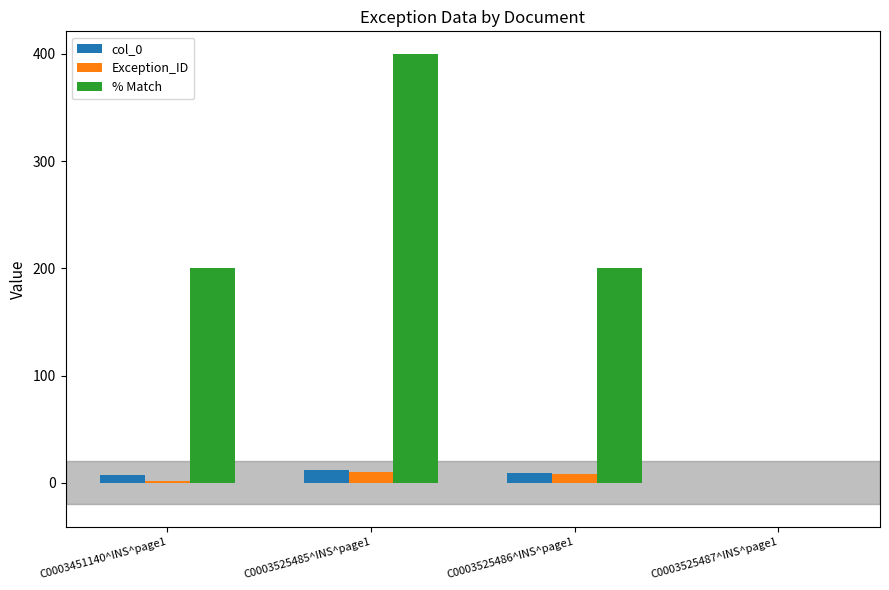

What is the sum of the col_0 values at C0003525486^INS^page1 and C0003451140^INS^page1?

16